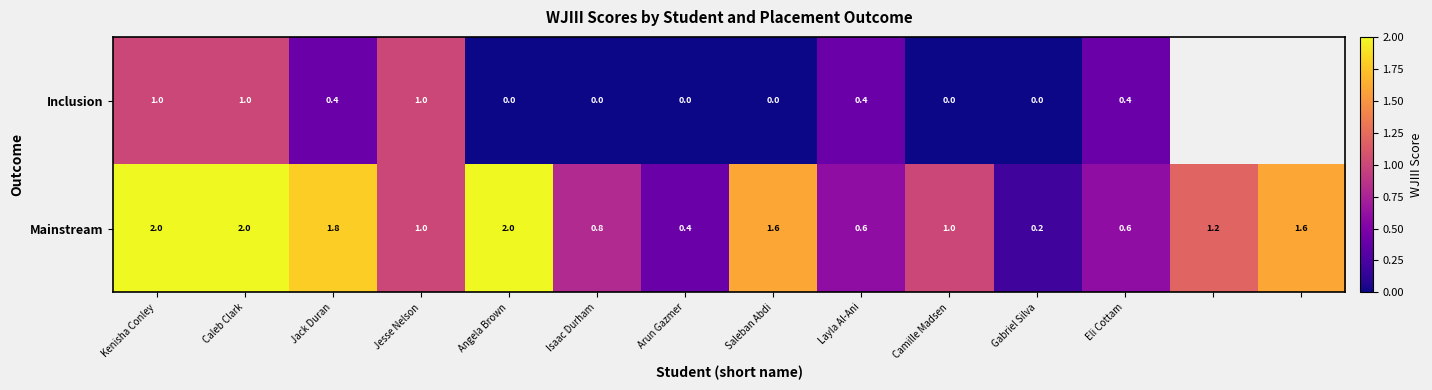

What is the spread (max minus min) of values at Angela Brown?

2.0